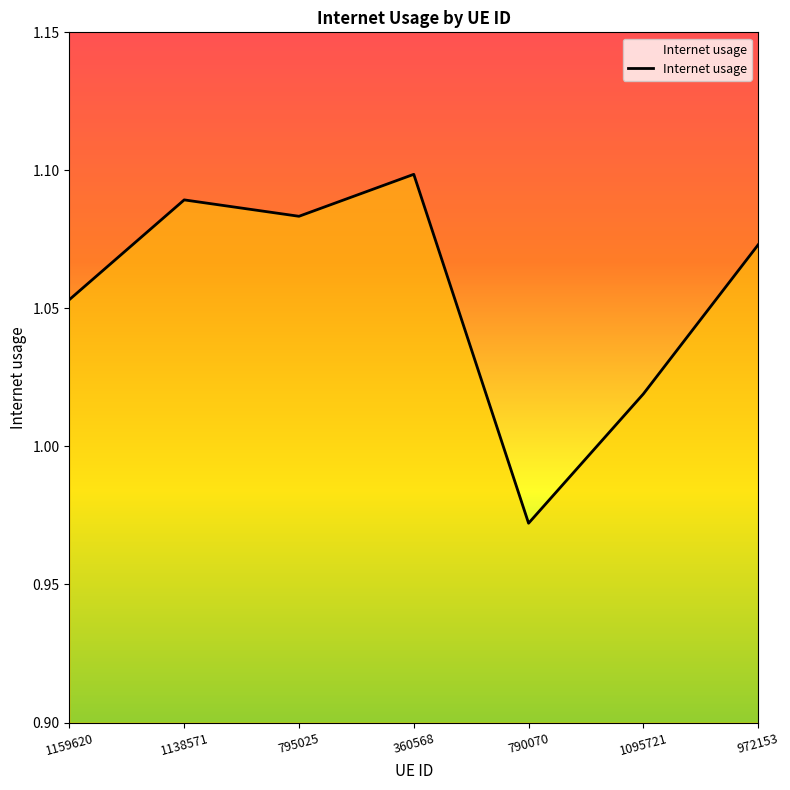

Where is the first local maximum?

1138571